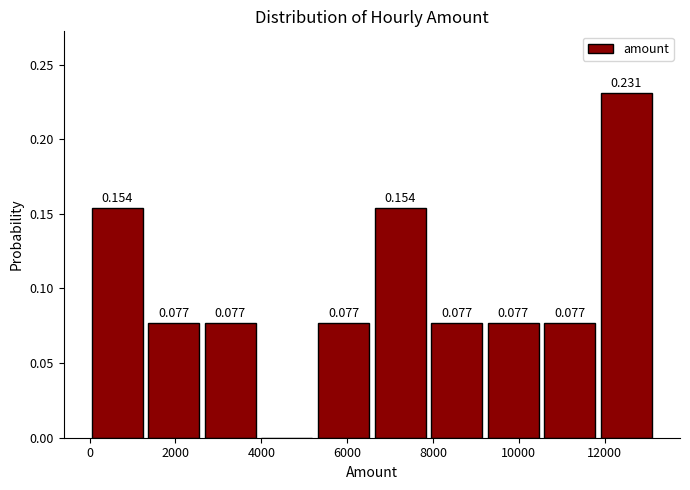

Over which range of the x-axis is the bar tallest?

12000 to 13200